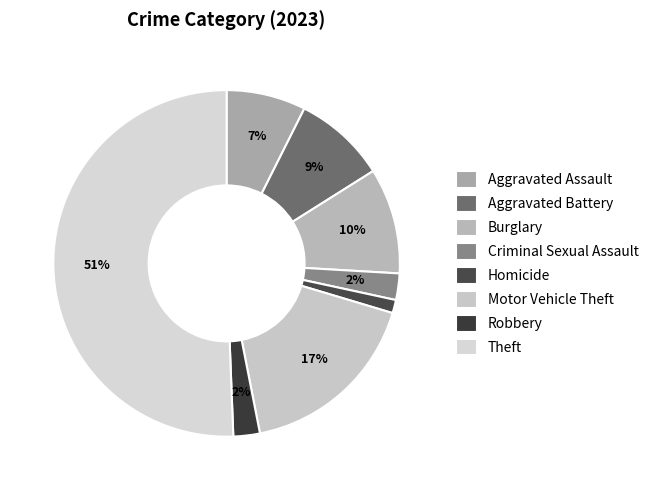

To the nearest percent, what percentage of the pie is Motor Vehicle Theft?

17%